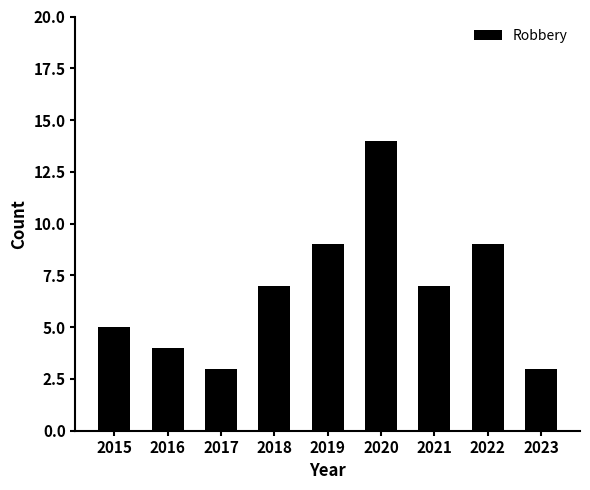

Reading left to right, list all the values displayed in this chart.

5	4	3	7	9	14	7	9	3